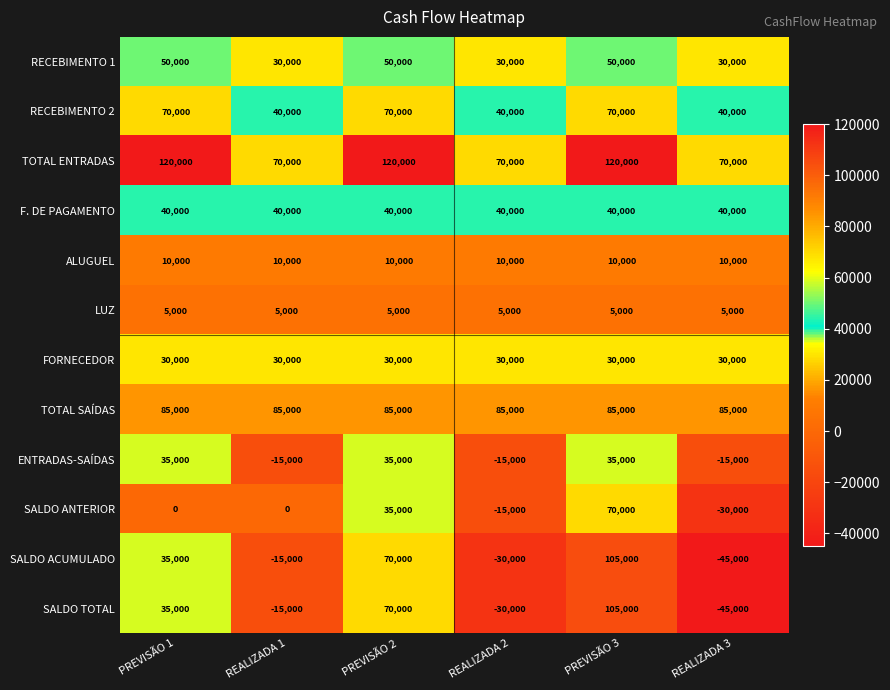

True or false: SALDO TOTAL has a value of -48105 at REALIZADA 2.

False